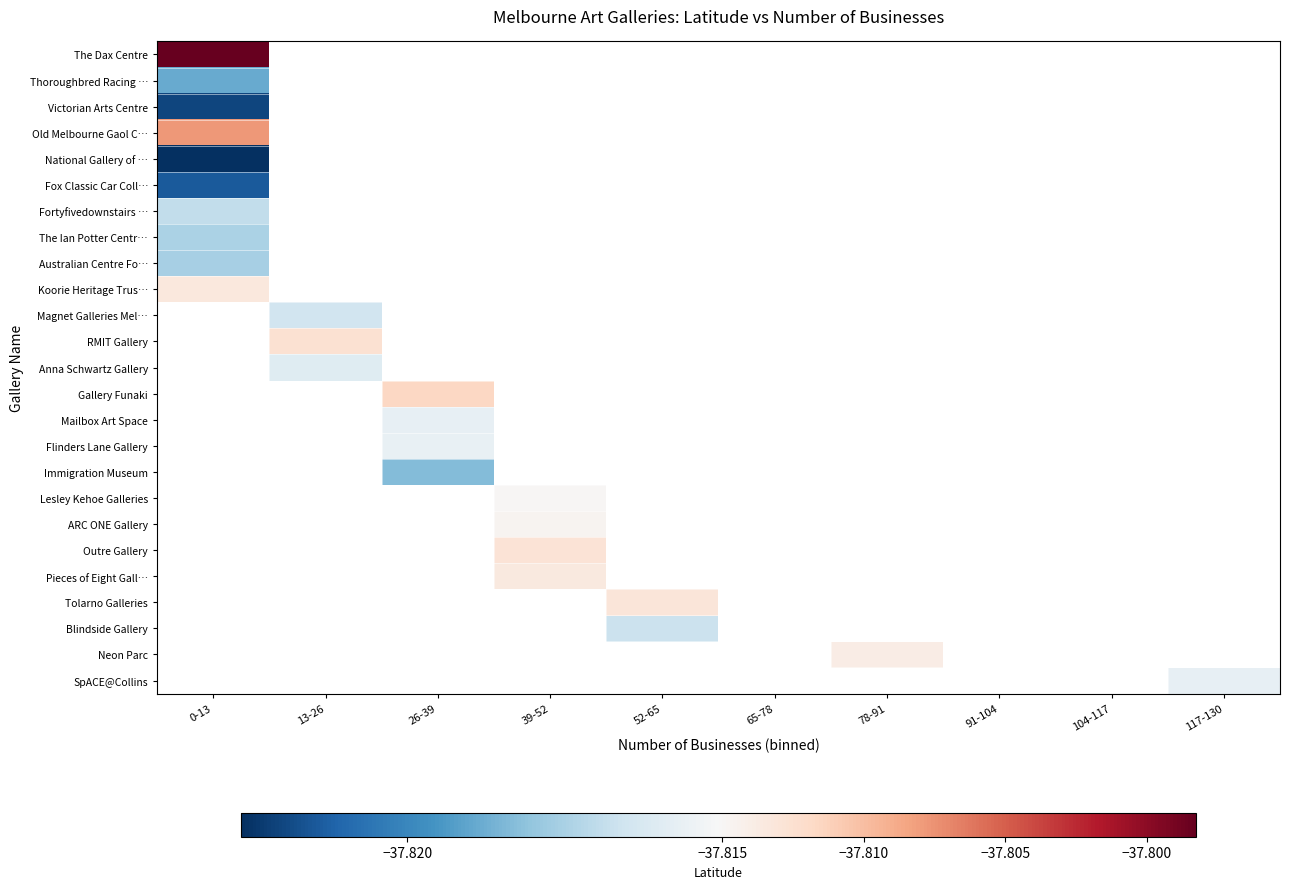

How many categories are shown in the chart?

10